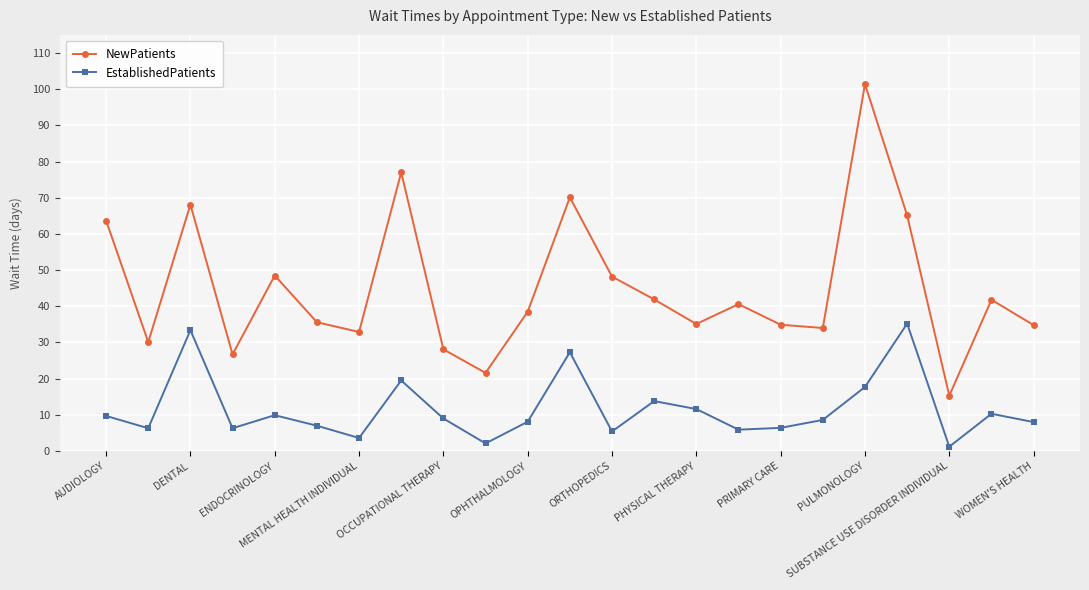

What is the value of the NewPatients point at the 4th from the left?

26.7